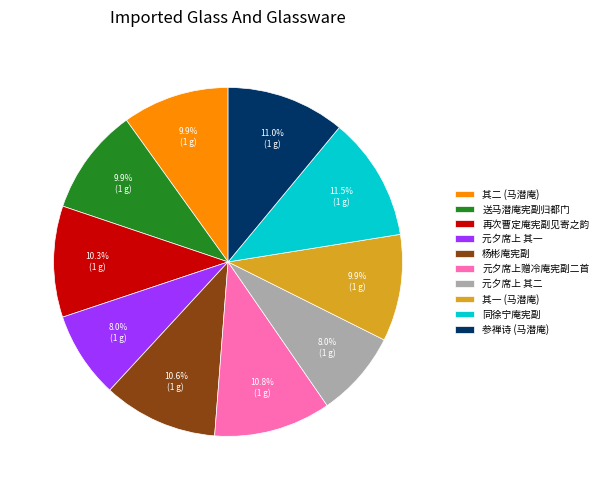

What is the ratio of the value at 参禅诗 (马潜庵) to the value at 其一 (马潜庵)?

1.1